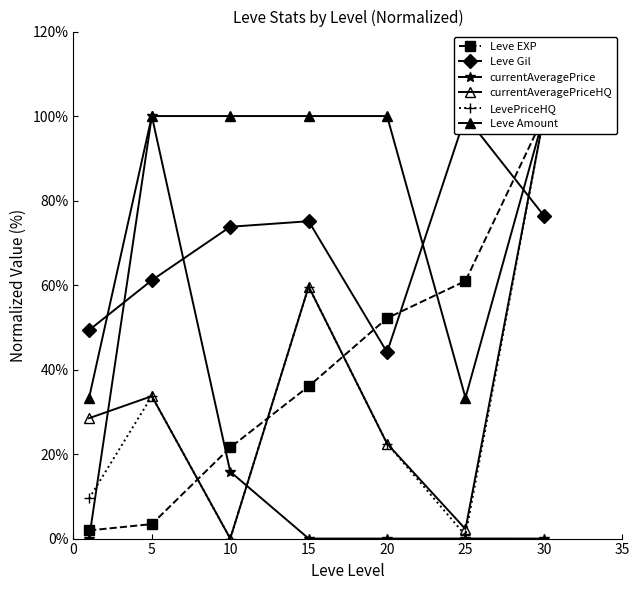

True or false: currentAveragePriceHQ has more than 2 interior local peaks.

False